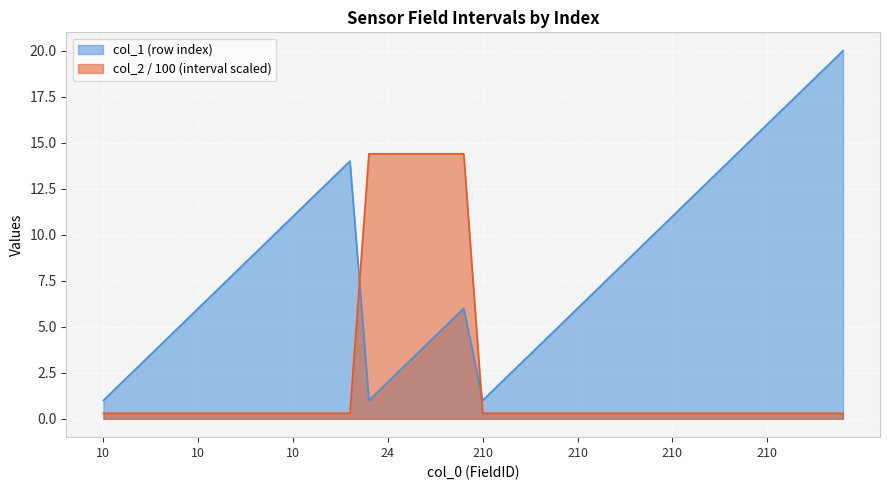

What is the total value across all series at 24?

16.4